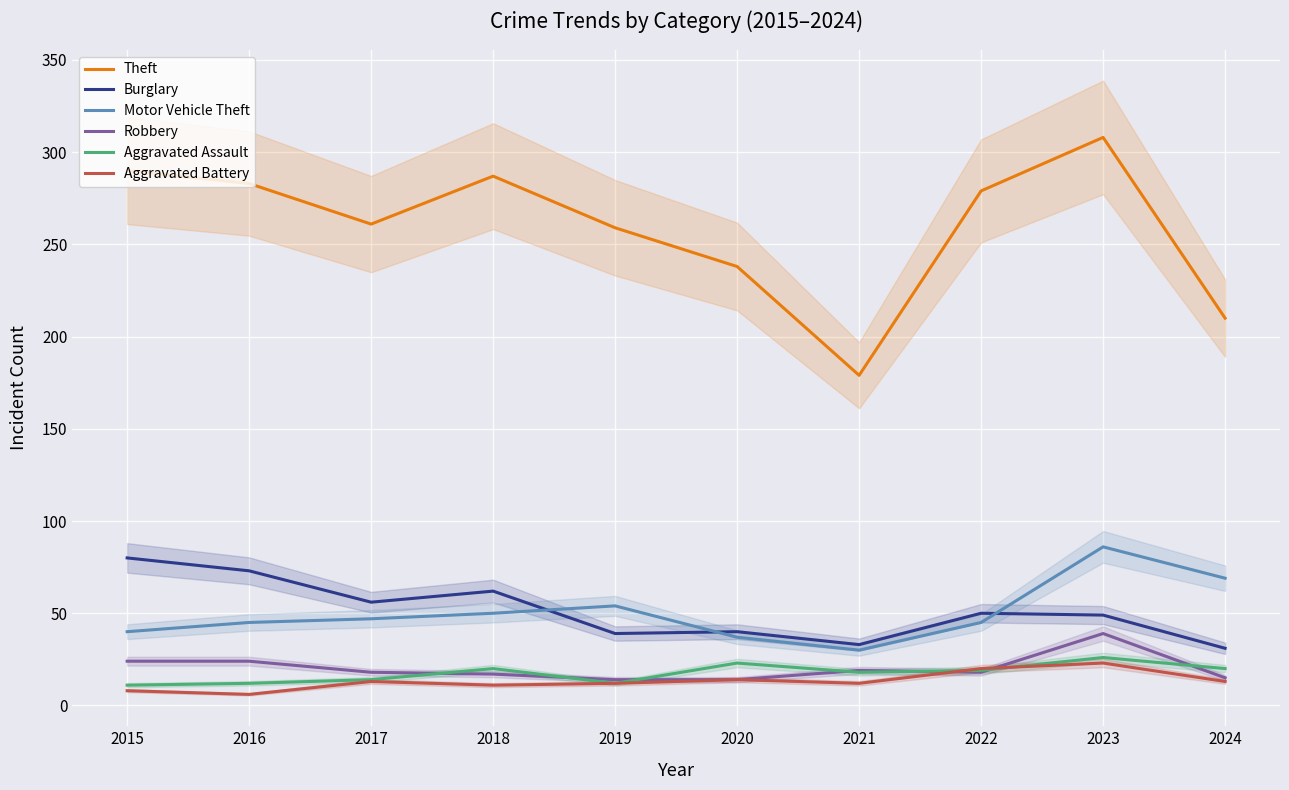

At which label does Theft first exceed 279?

2015